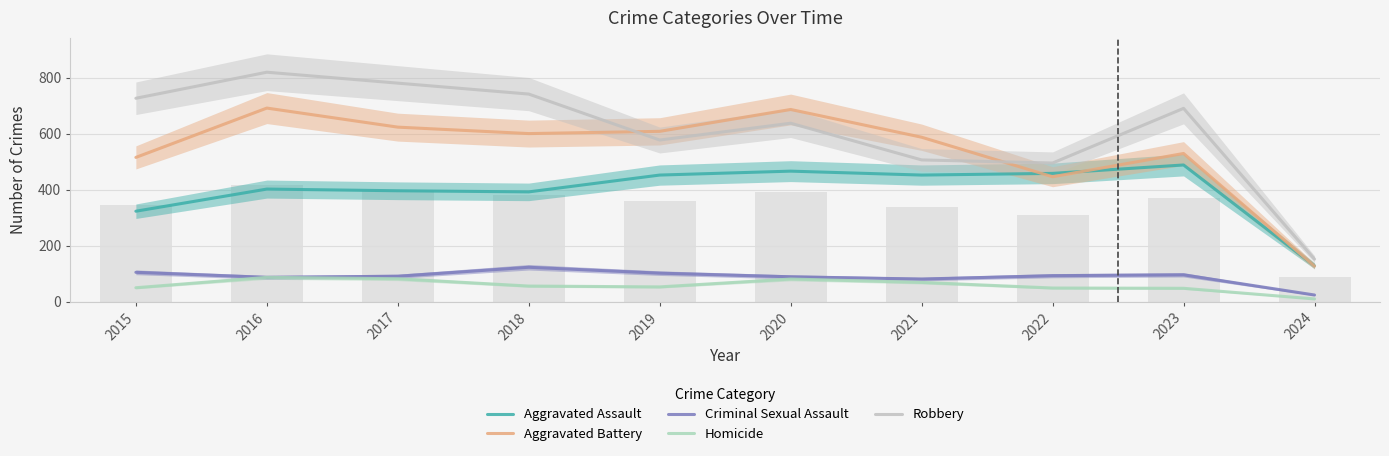

Which series has the largest range (max minus min)?

Robbery